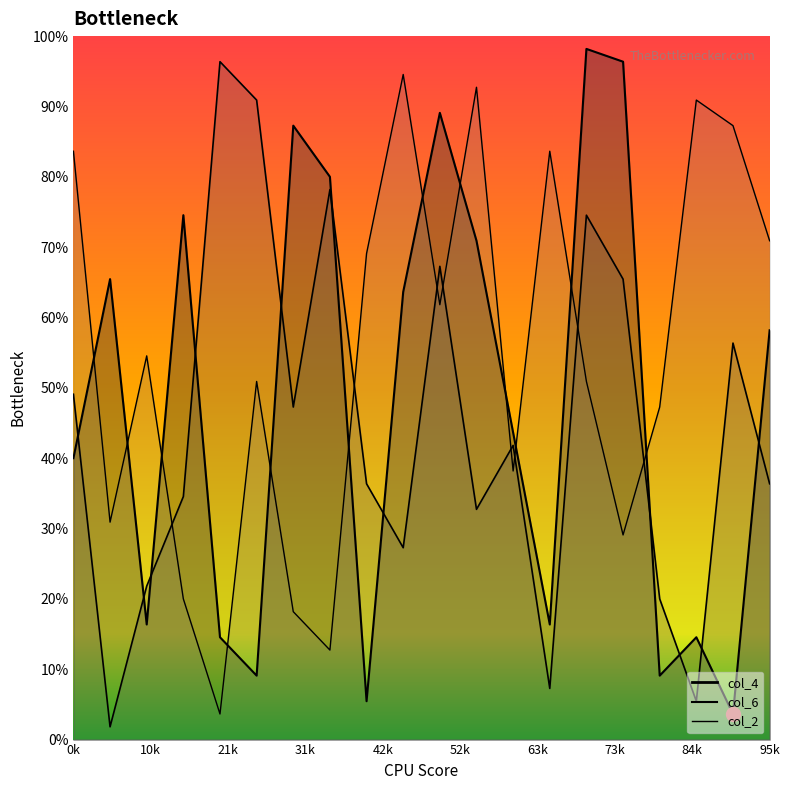

Does the chart display data point markers on the line(s)?

No